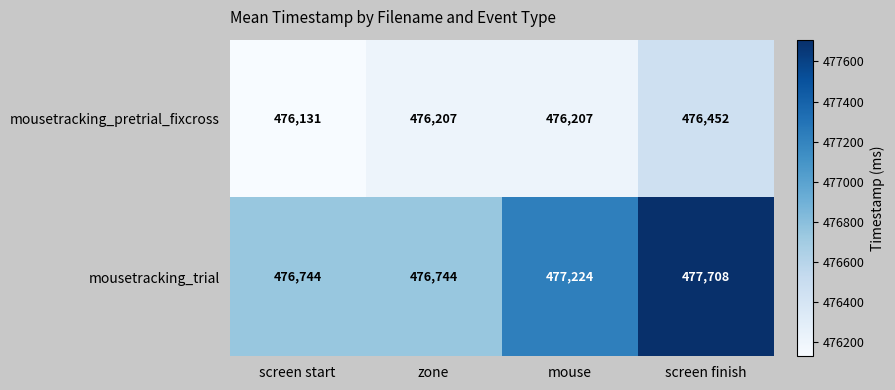

What is the spread (max minus min) of values at screen start?

613